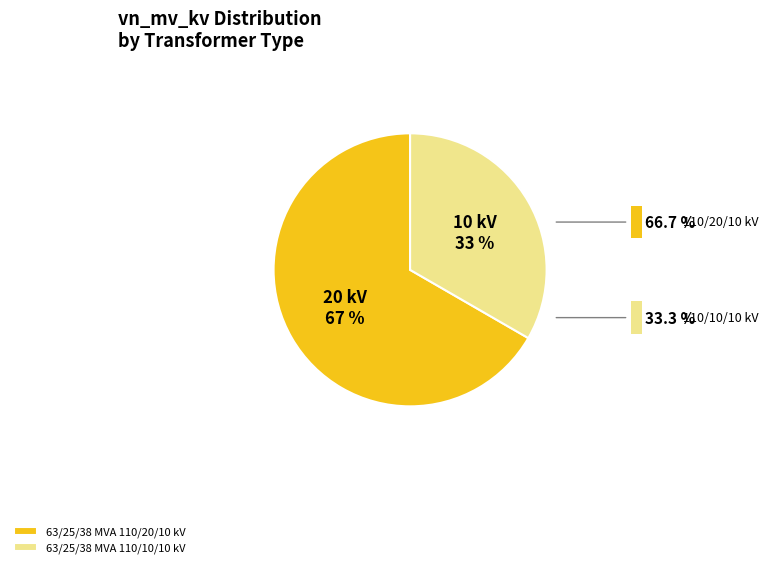

Is 63/25/38 MVA 110/20/10 kV the majority of the pie?

Yes